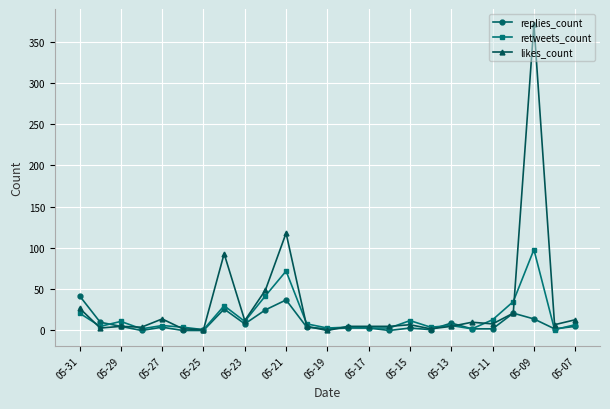

Which series has the widest spread of values?

likes_count